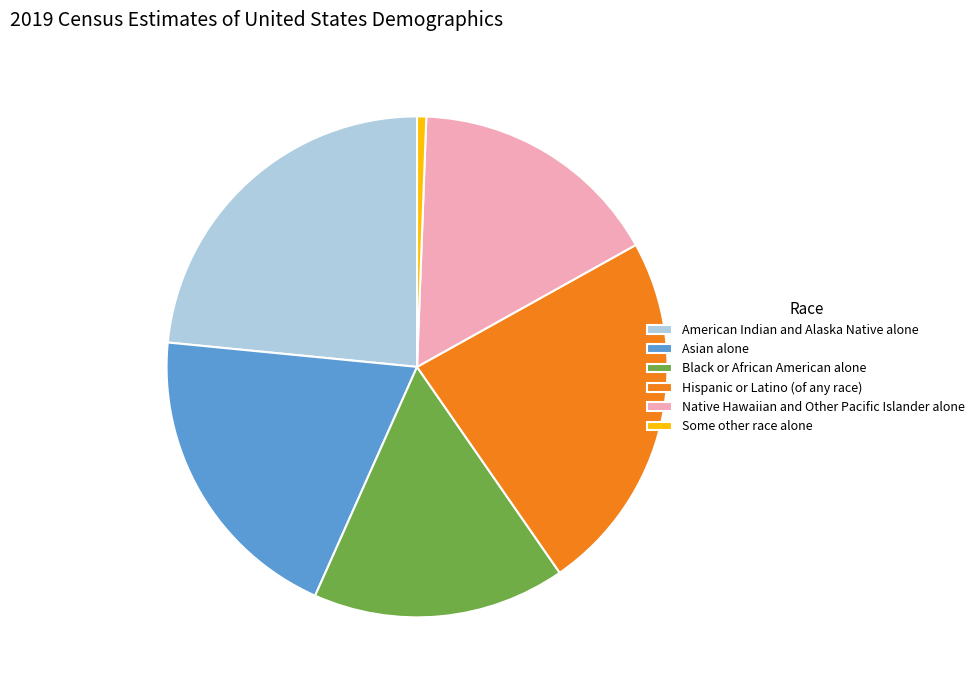

The Asian alone slice represents 33% of the pie. True or false?

False